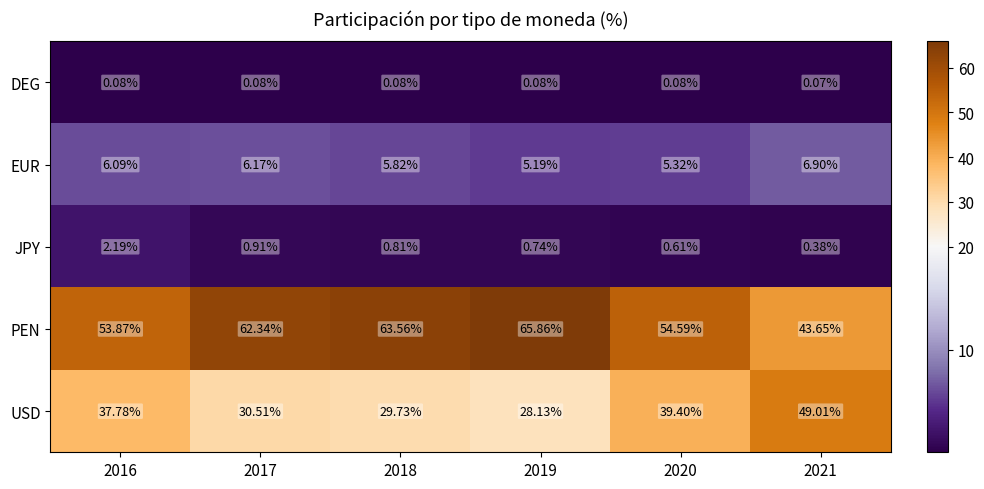

Which series has the largest range (max minus min)?

PEN